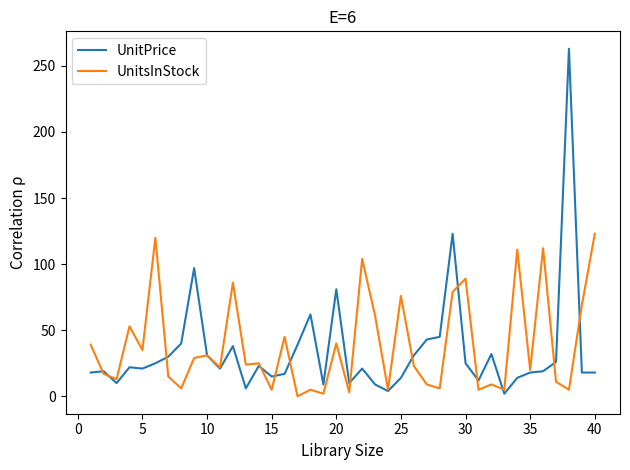

Does the chart have visible grid lines?

No